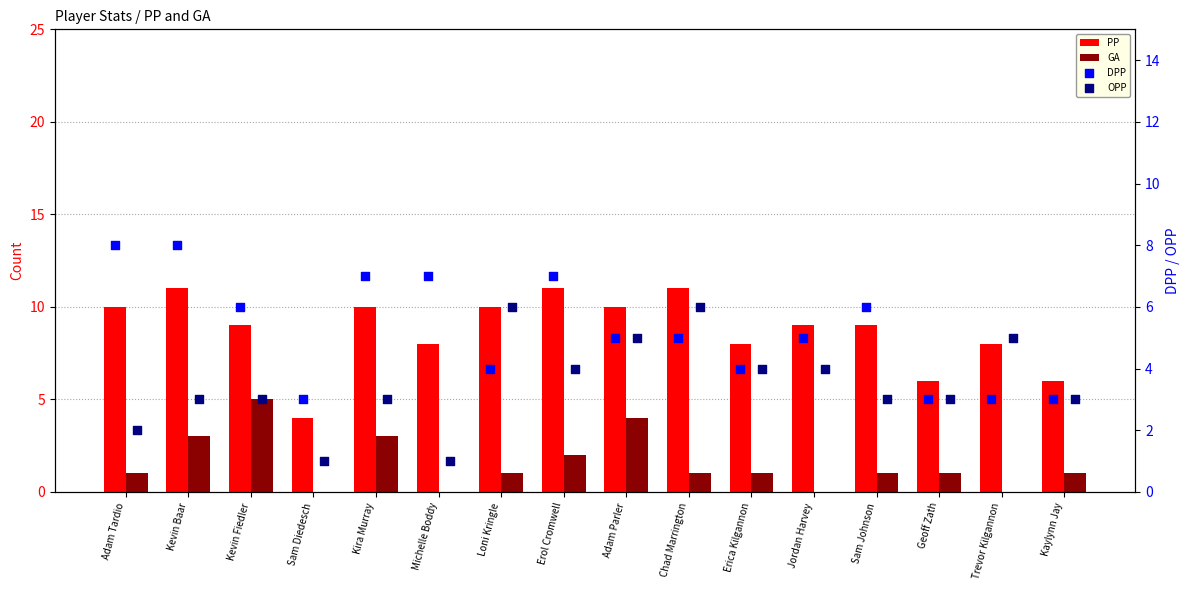

Which series has the largest total across all categories?

PP